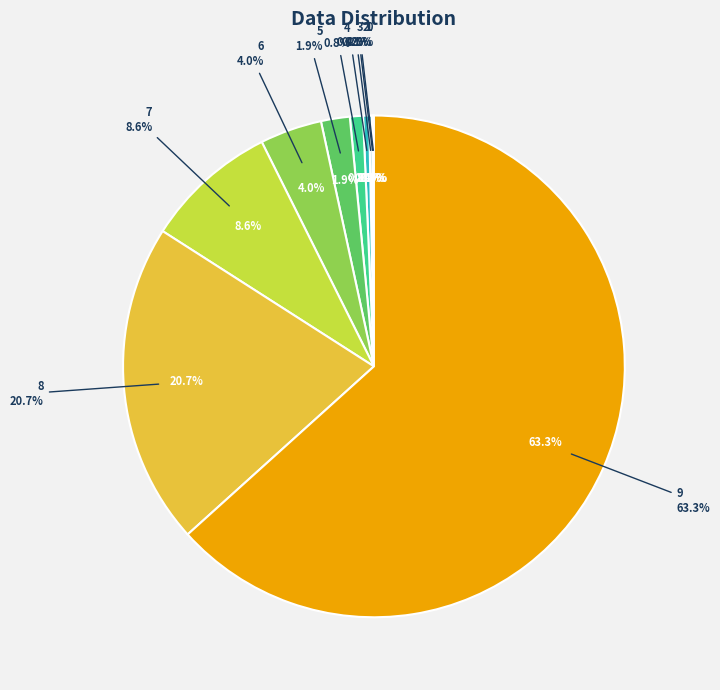

Rank the categories by value from lowest to highest.

0, 1, 2, 3, 4, 5, 6, 7, 8, 9